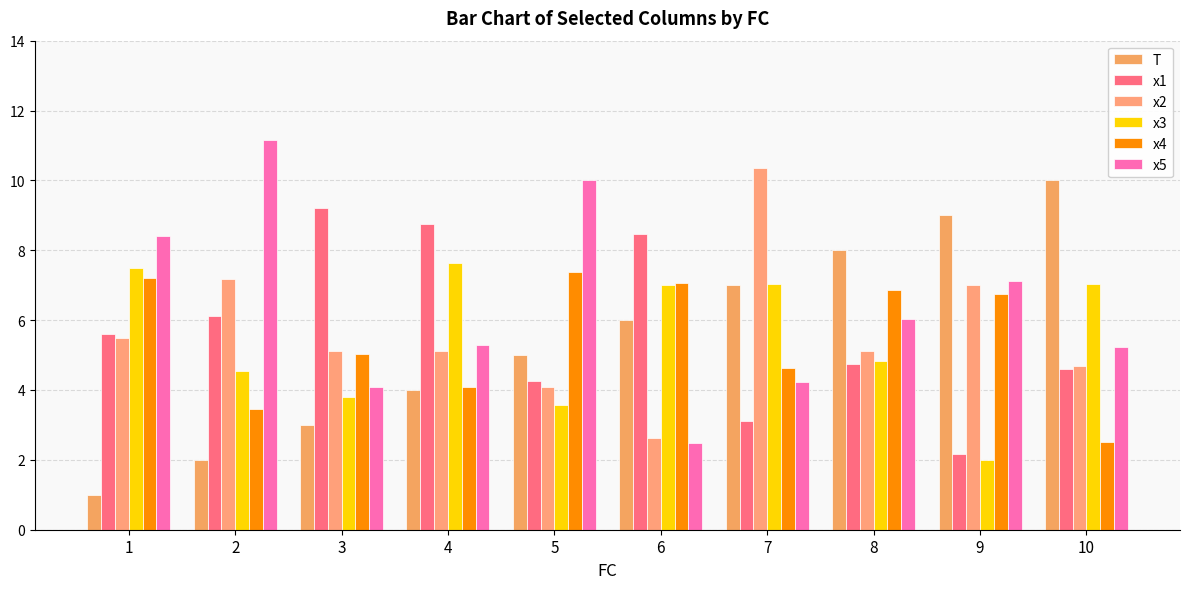

At which category is the sum across all series the highest?

7